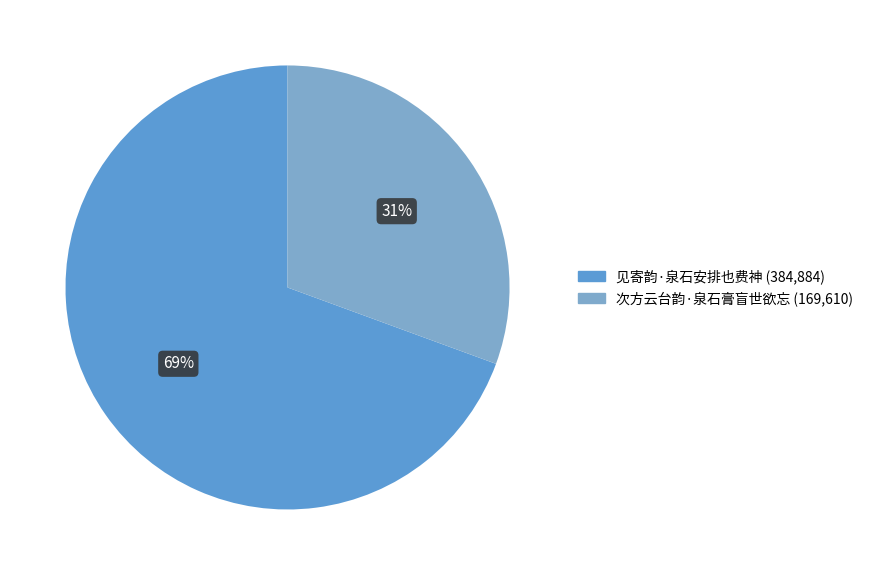

The 见寄韵·泉石安排也费神 slice represents 82% of the pie. True or false?

False